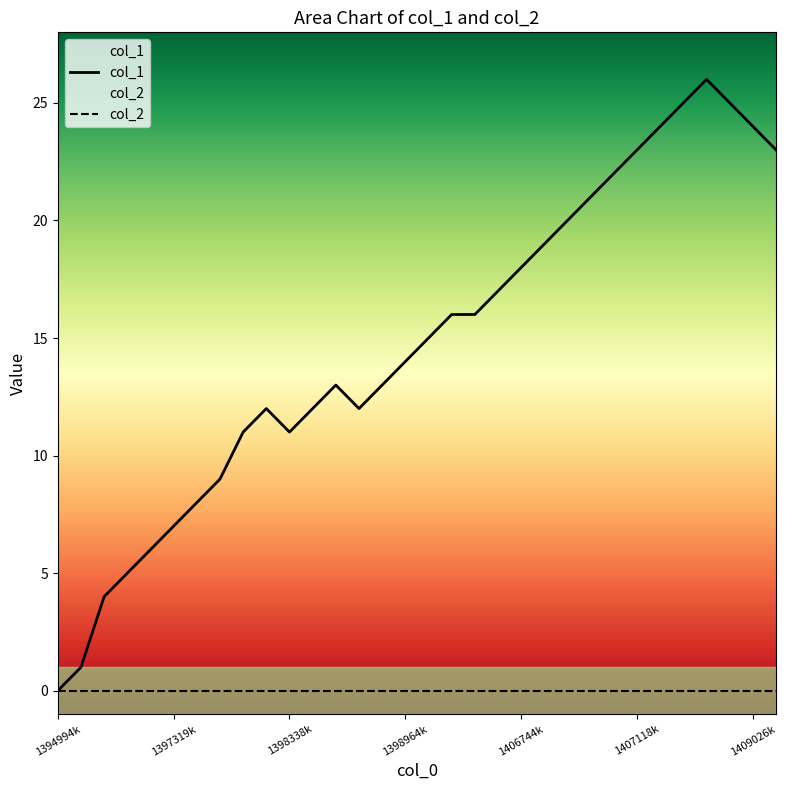

Is this an area chart (filled region under the line)?

No